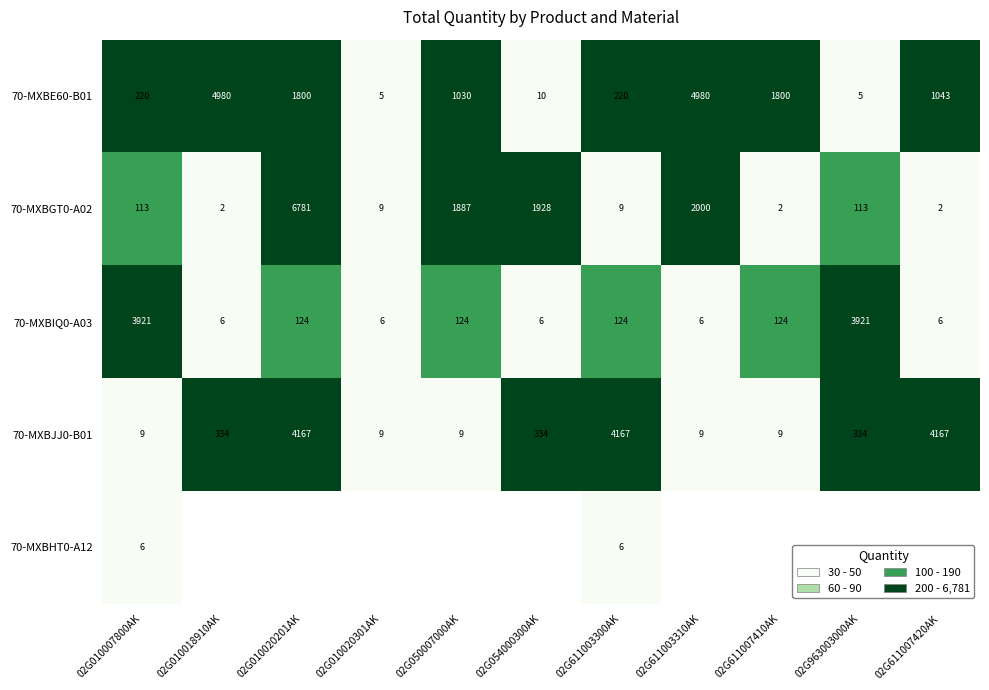

Is it true that 70-MXBIQ0-A03 equals 124 at 02G611007410AK?

True